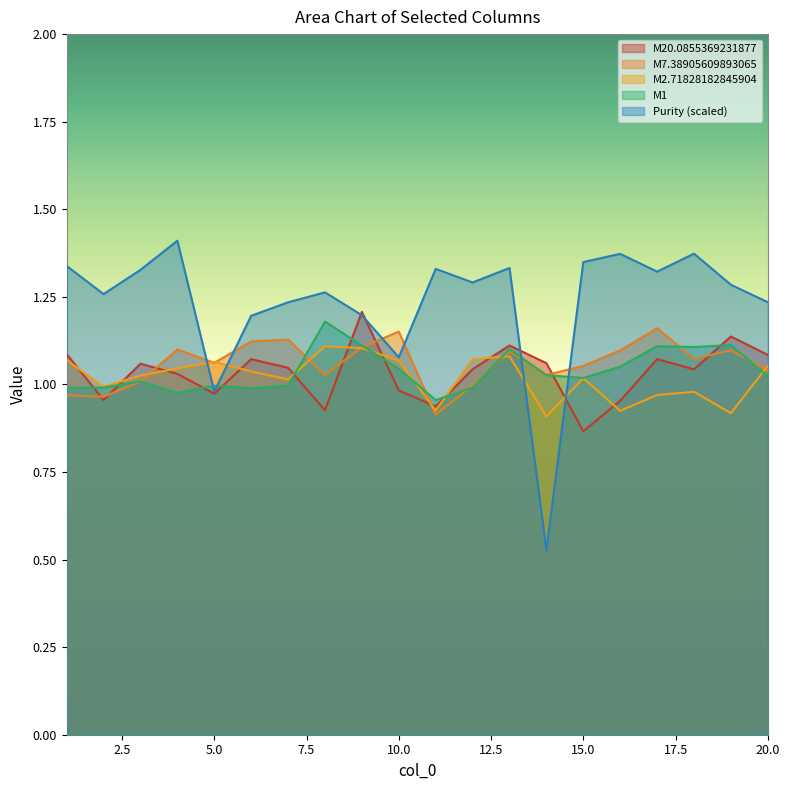

Which series changed the most between 7 and 20?

M7.38905609893065